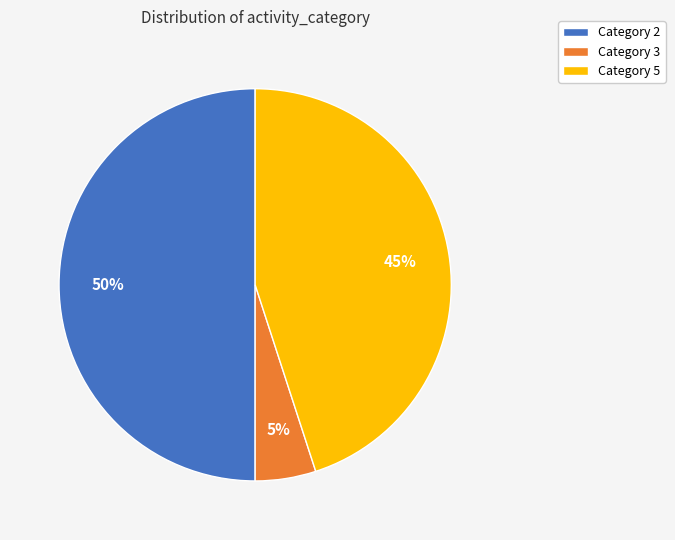

Does Category 3 account for over 50% of the chart?

No